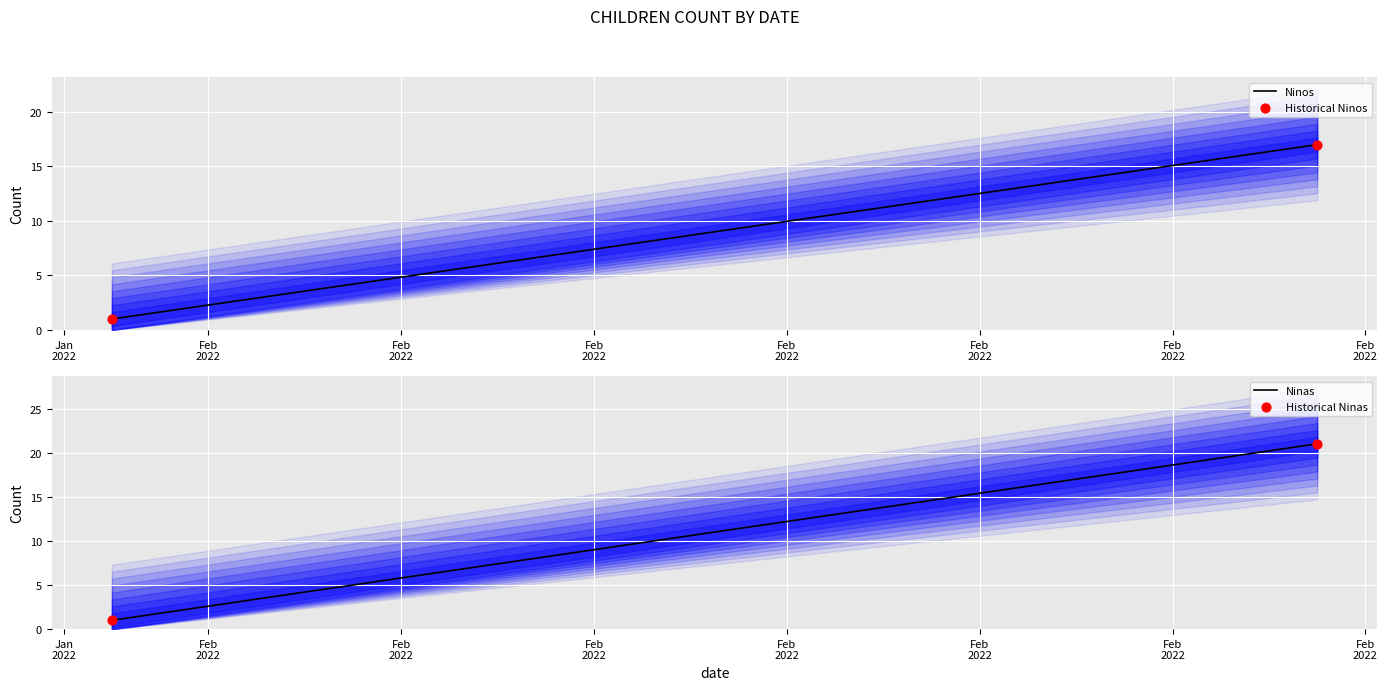

Which series reaches the minimum Y coordinate?

Ninos